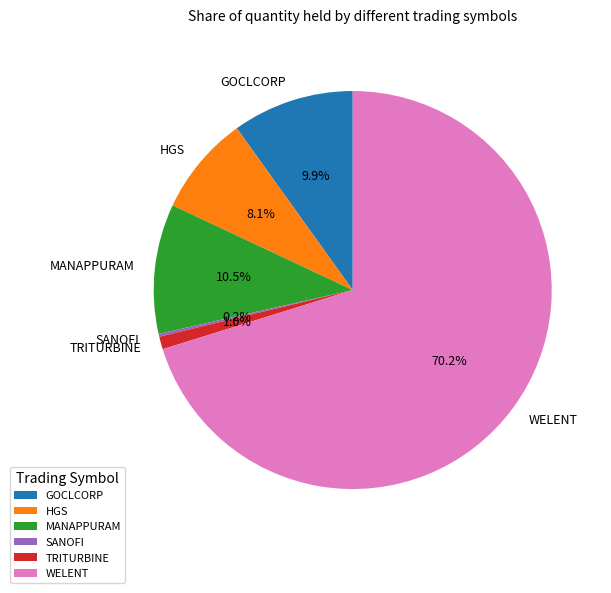

What is the total percentage of HGS and TRITURBINE?

9.1%